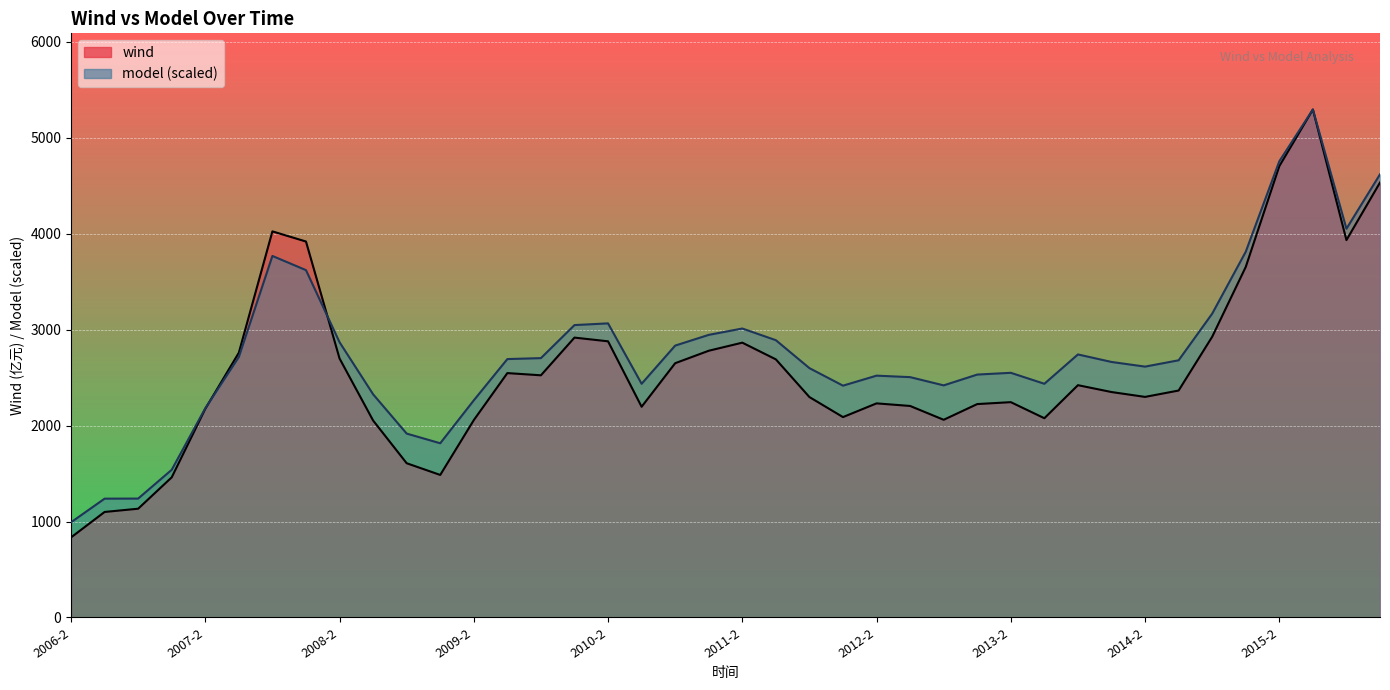

At 2008-3, list the series in order from smallest to largest.

wind, model